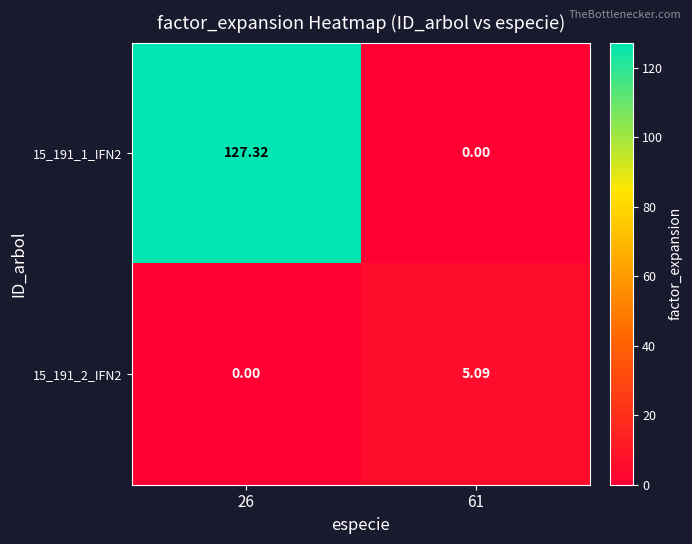

Is the value of 15_191_2_IFN2 at 26 greater than the value of 15_191_1_IFN2 at 26?

No